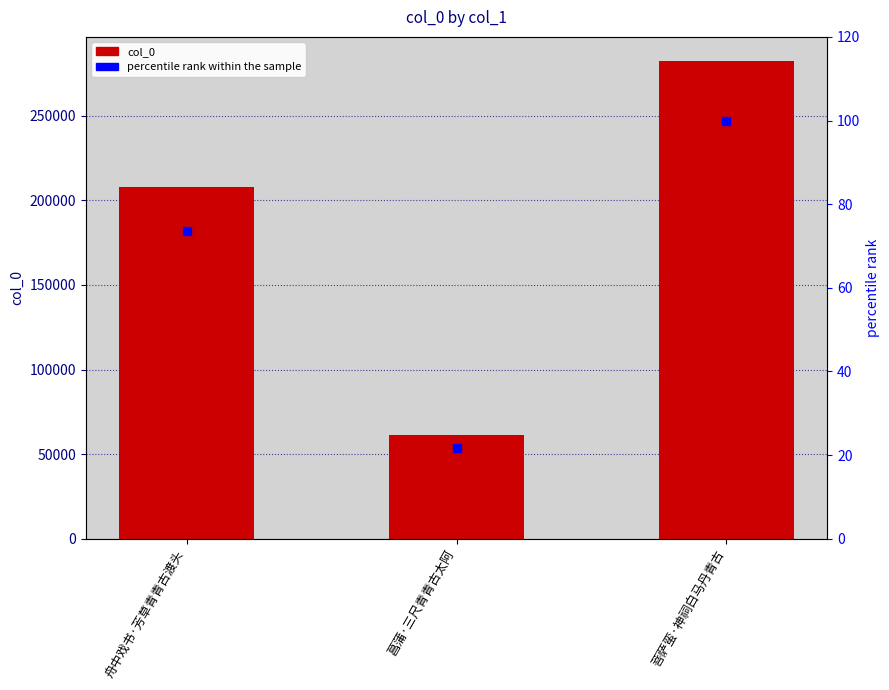

Which series has the largest total across all categories?

col_0